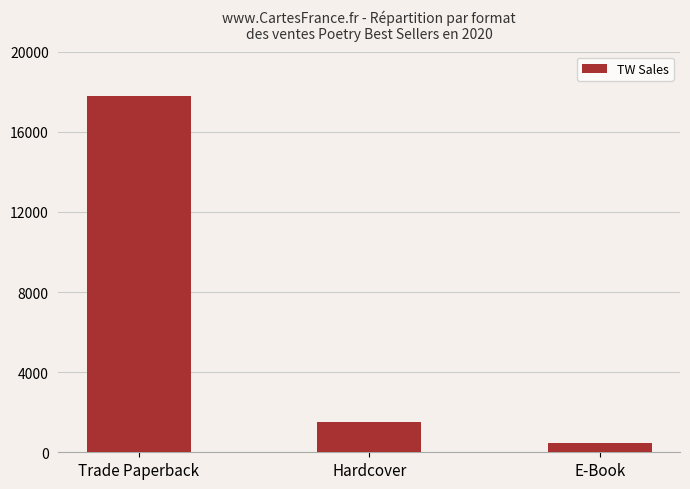

What is the approximate value at Hardcover, to the nearest 10?

1520